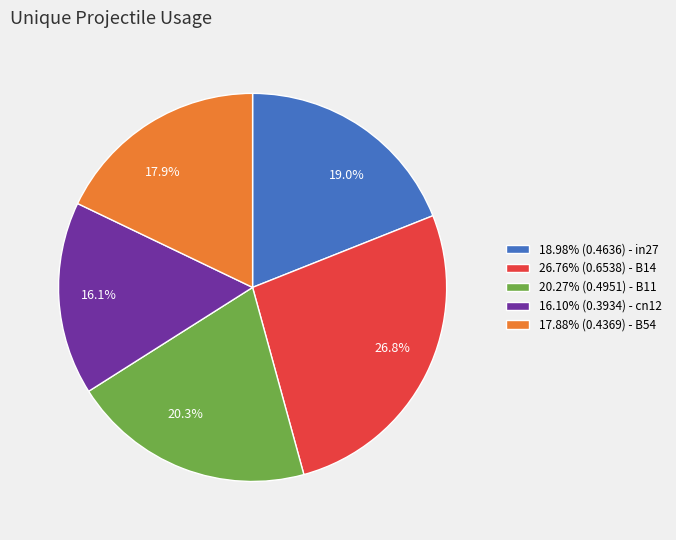

Count the number of slices in the pie.

5